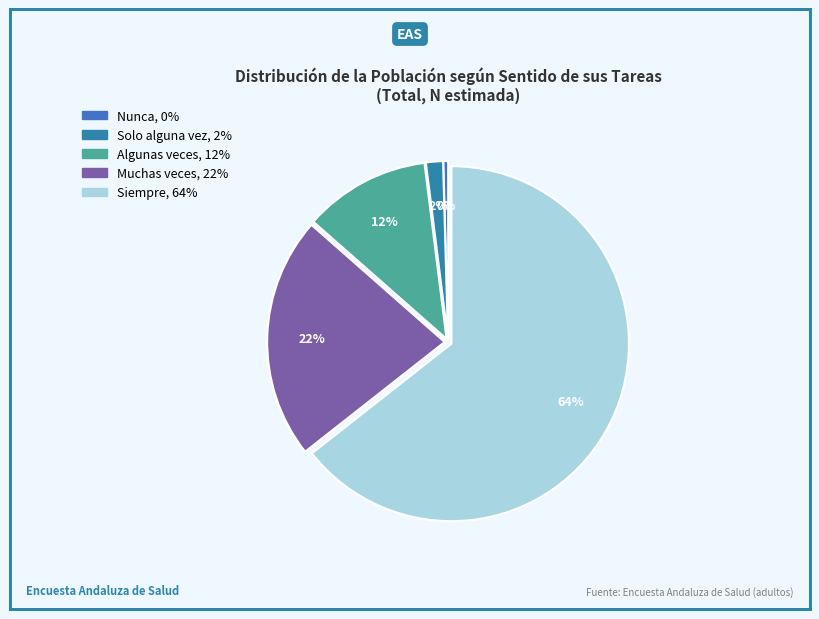

What percentage do Siempre and Algunas veces together represent?

75.9%